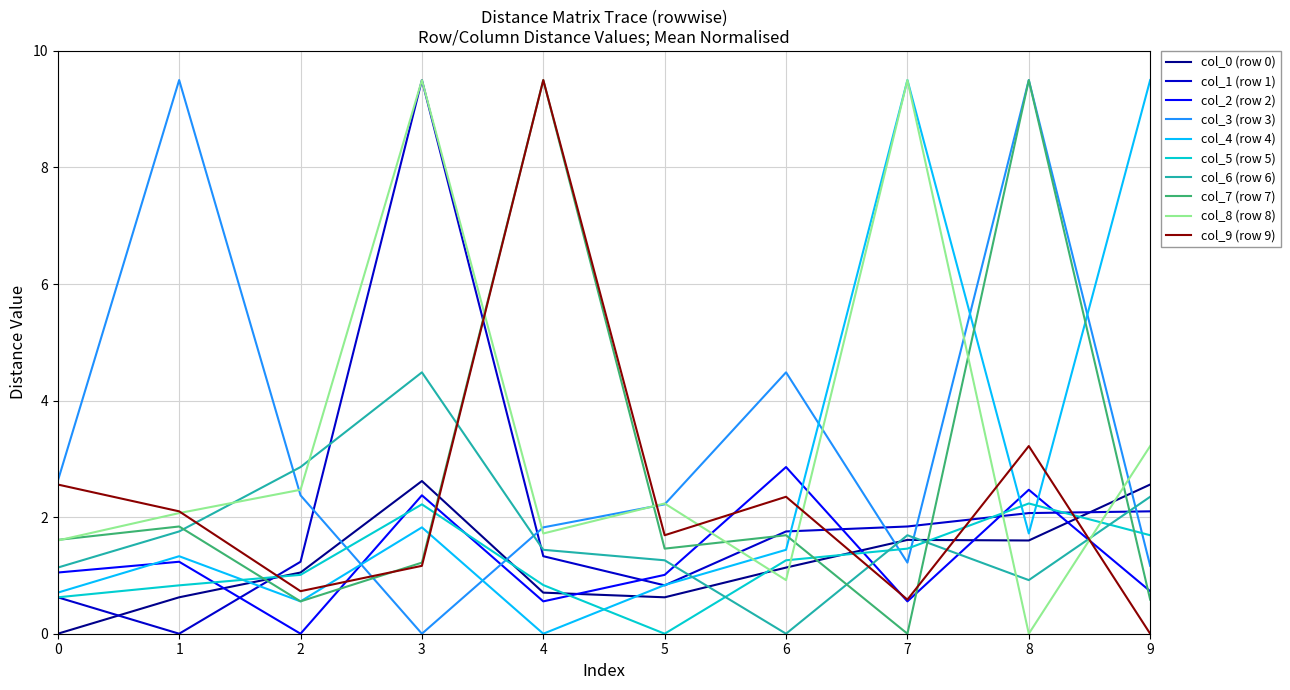

Which series has the largest total across all categories?

col_3 (row 3)